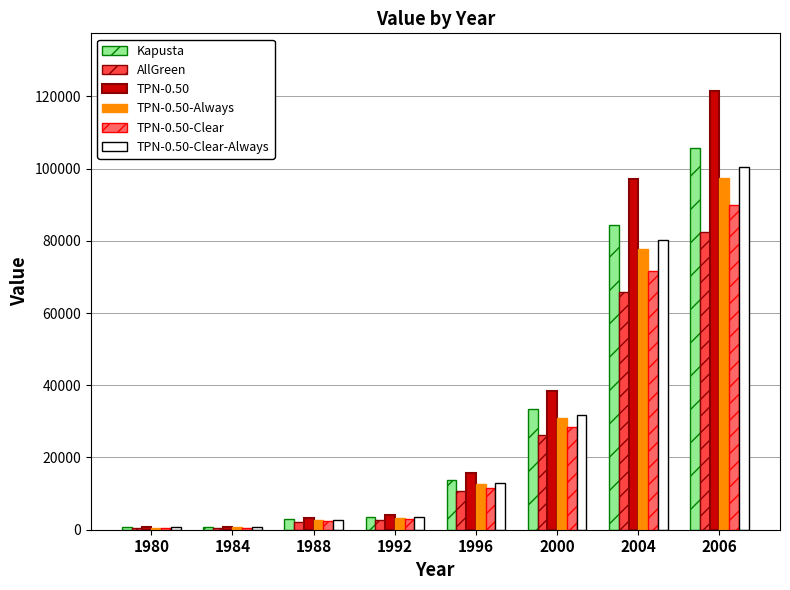

What is the average value of the TPN-0.50-Clear series?

26038.7